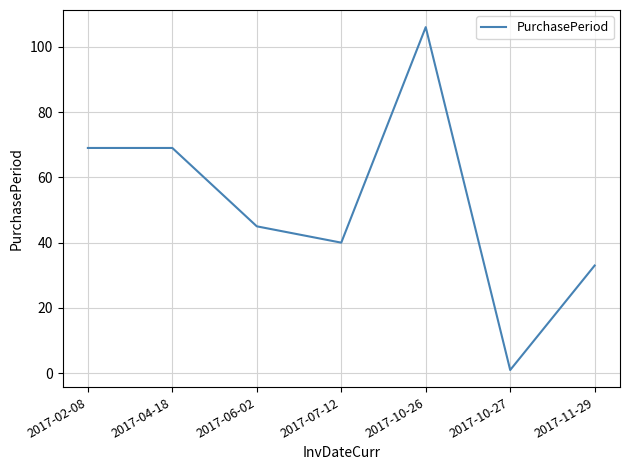

True or false: the data shows 33 at 2017-11-29.

True